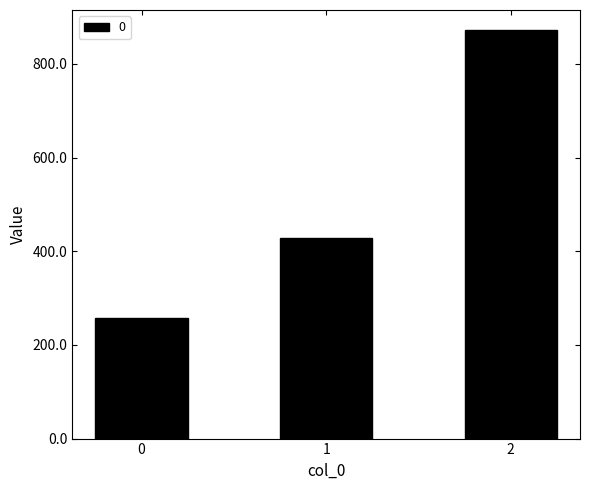

How many distinct data groups are displayed?

1